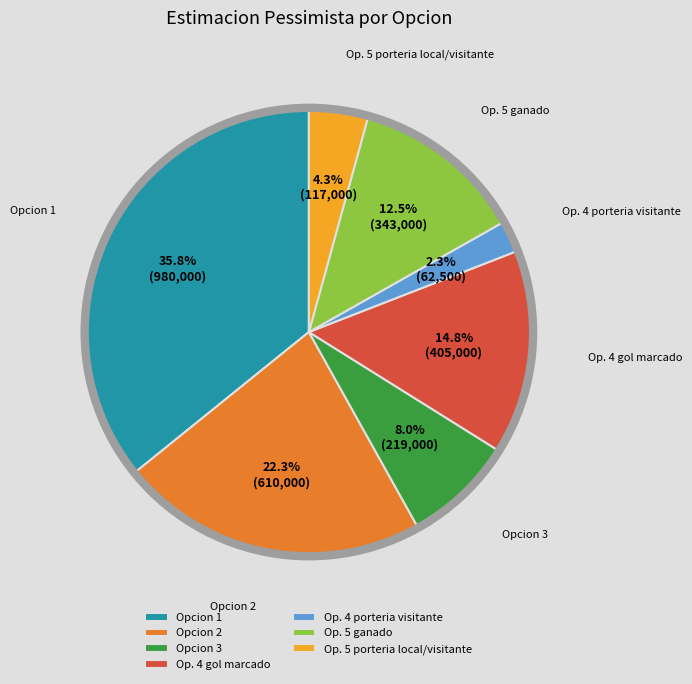

To the nearest percent, what is the average slice percentage?

14%